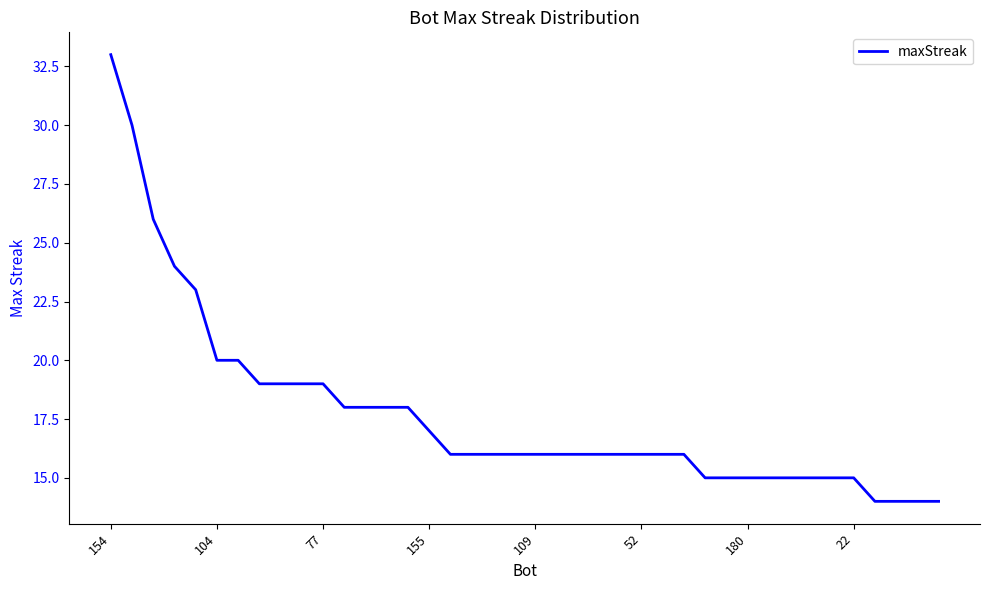

What is the smallest value displayed?

14